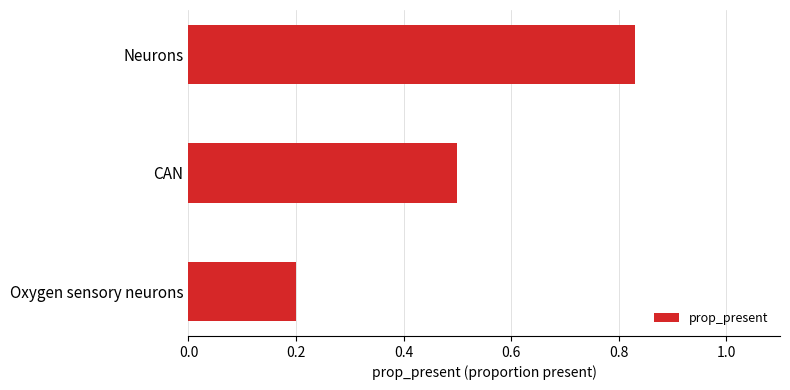

What is the smallest value displayed?

0.2